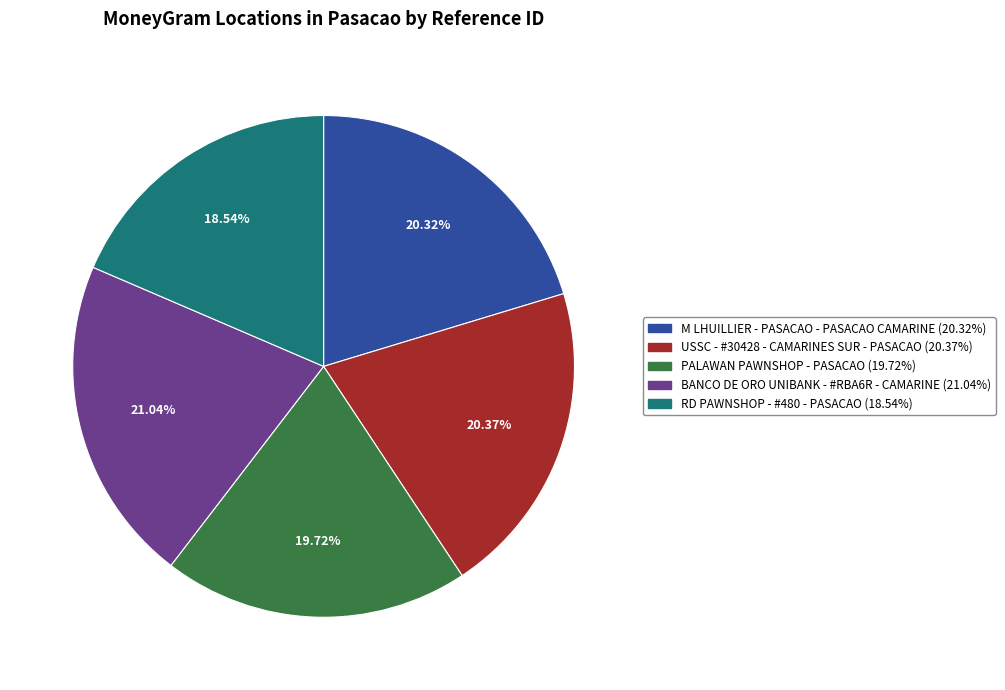

Which category has the smallest portion of the pie?

RD PAWNSHOP - #480 - PASACAO